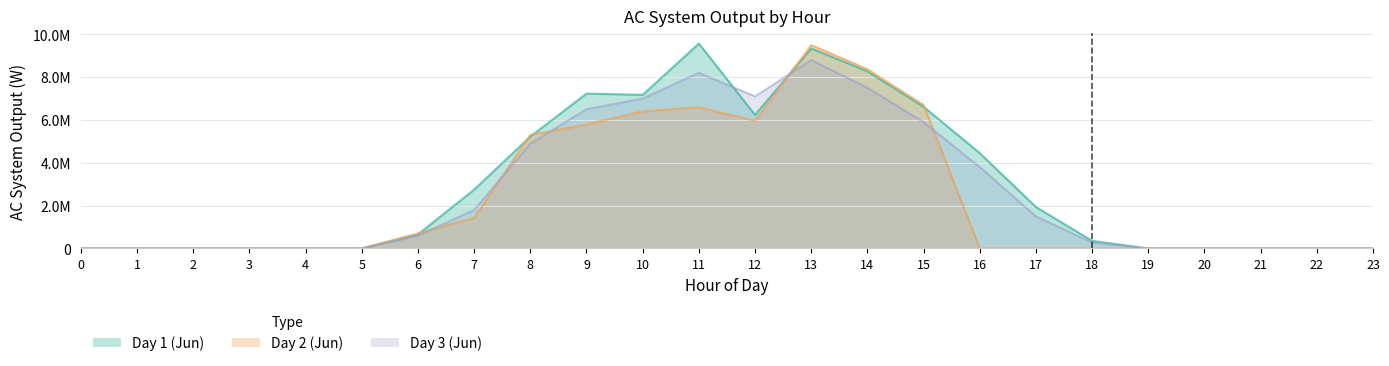

Which has a higher value, 3 or 11?

11